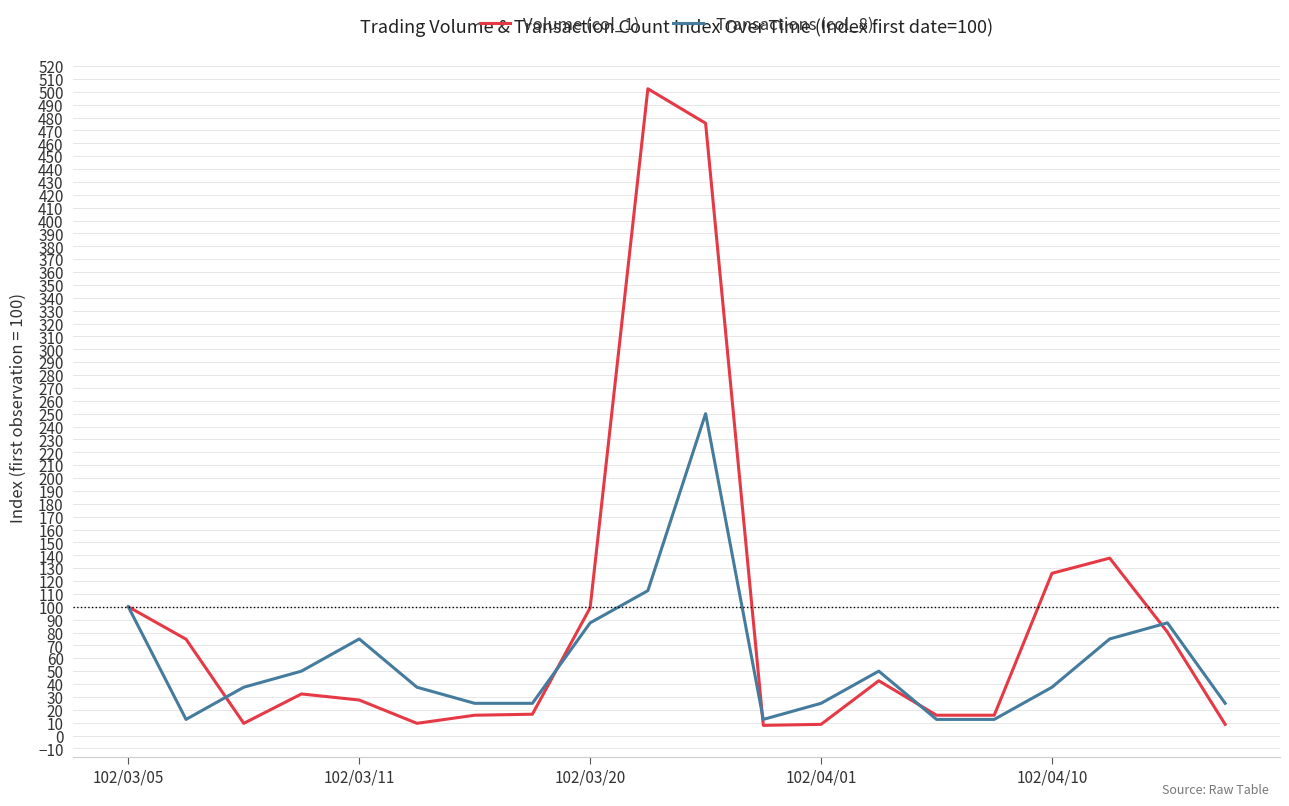

Which series ends up on top after the final intersection of Transactions (col_8) and Volume (col_1)?

Transactions (col_8)